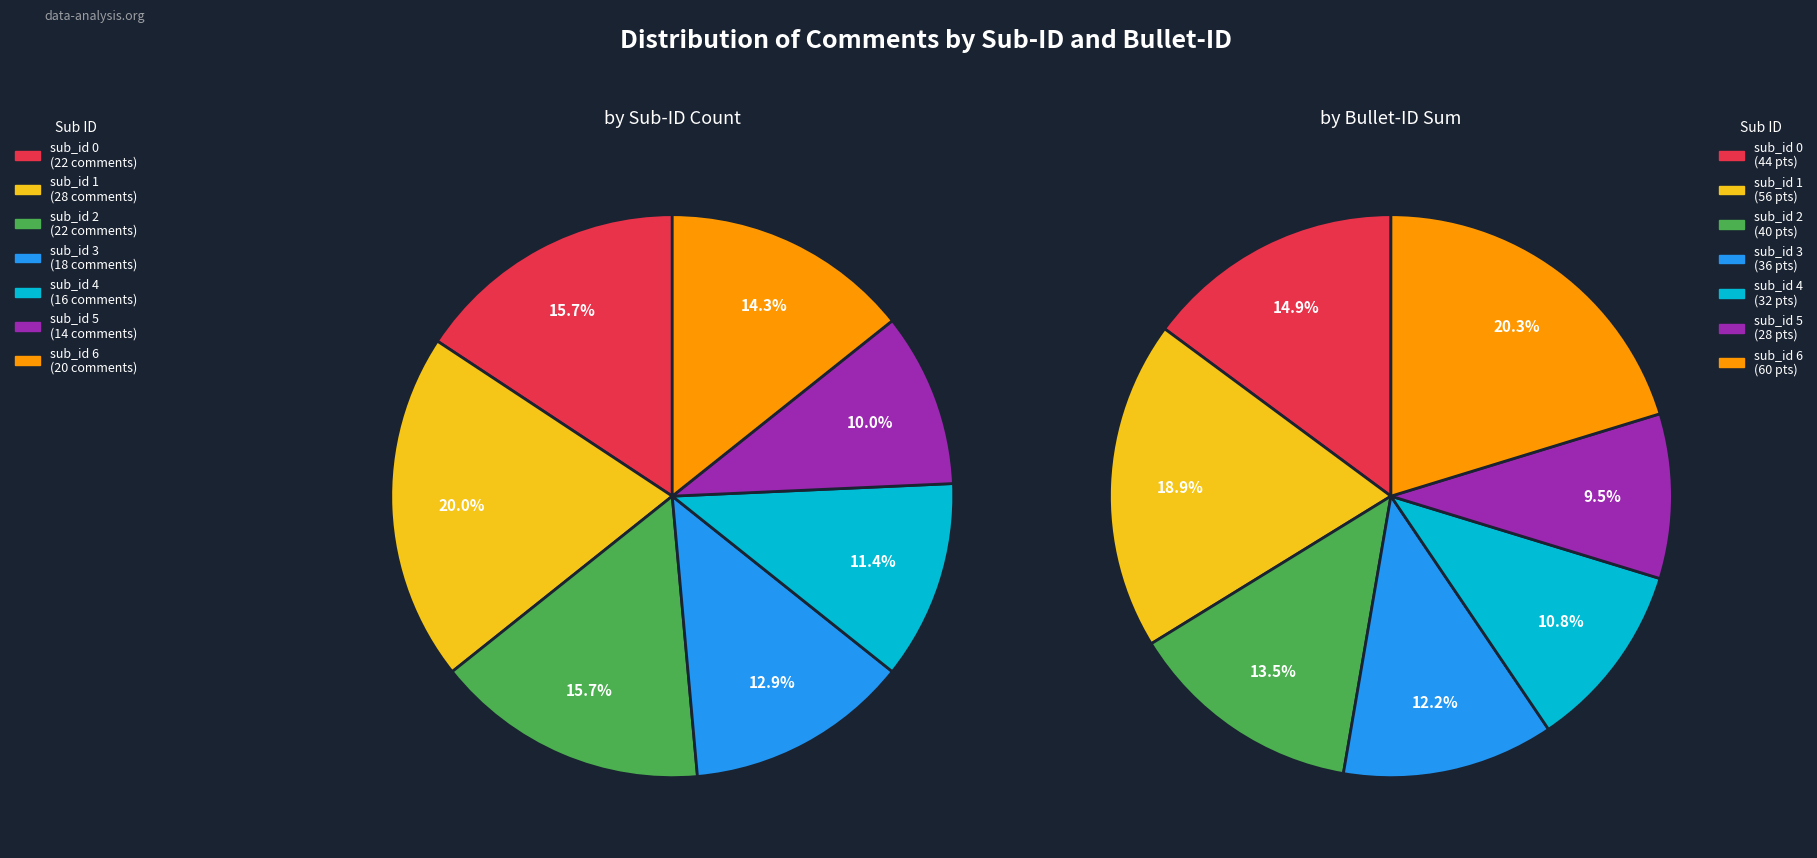

To the nearest percent, what percentage of the pie is sub_id 2?

16%